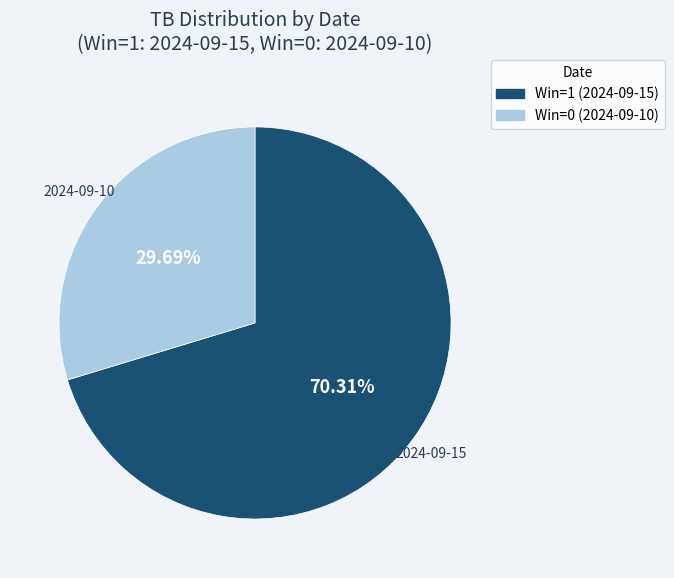

Is there any slice that represents more than half of the pie?

Yes